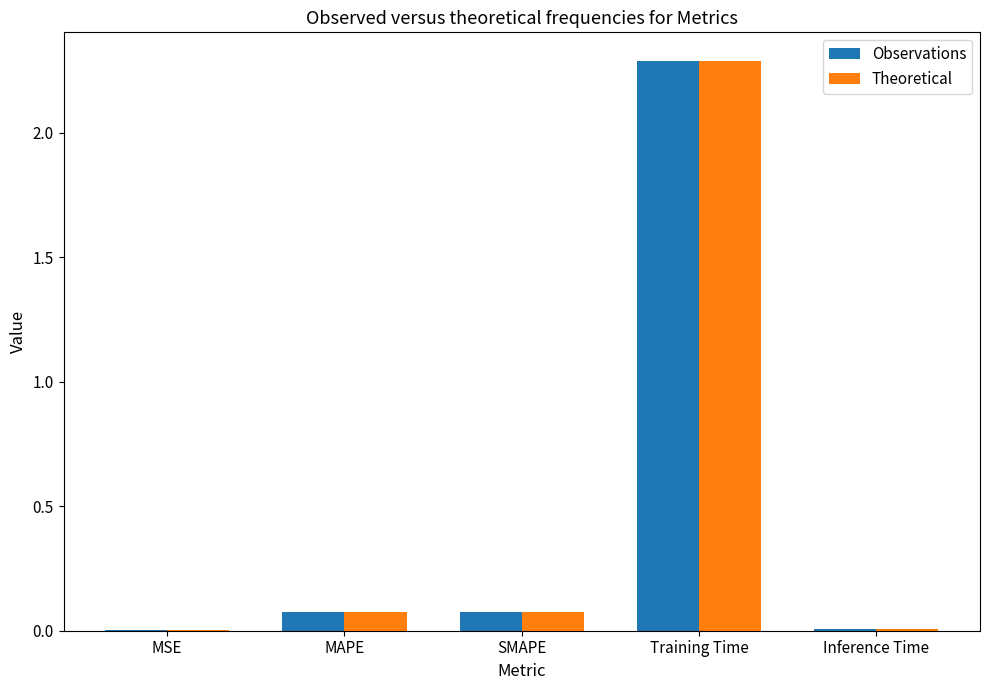

How many categories are shown in the chart?

5